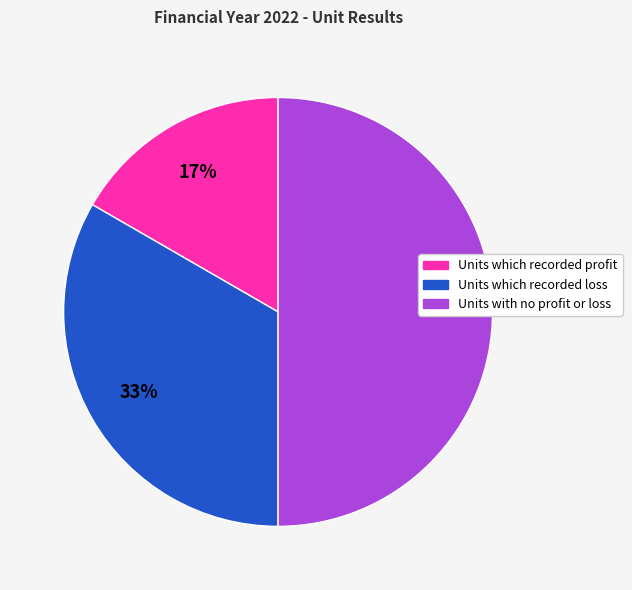

What percentage is the Units with no profit or loss slice, to the nearest percent?

50%